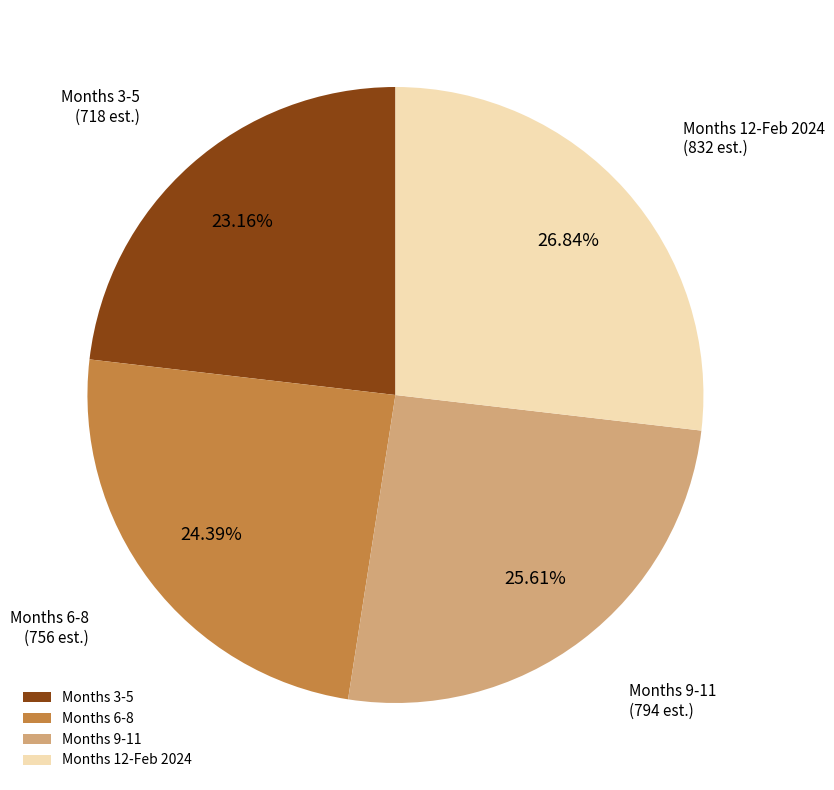

How many segments does this pie chart have?

4